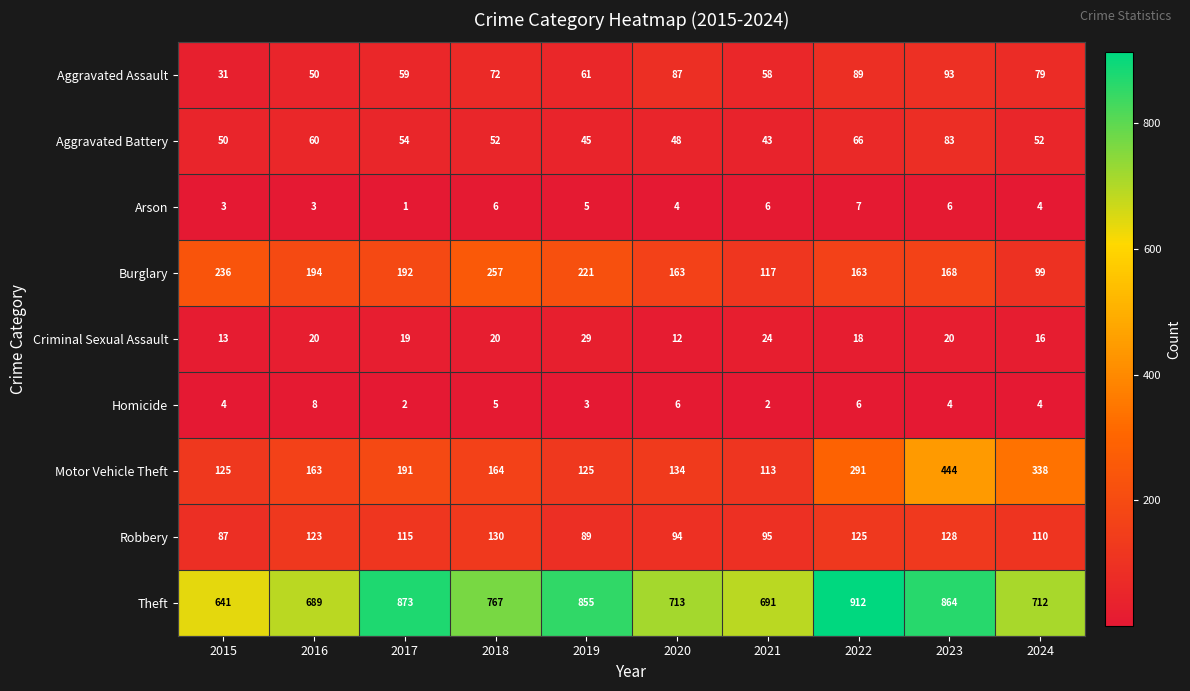

Which series has the widest spread of values?

Motor Vehicle Theft